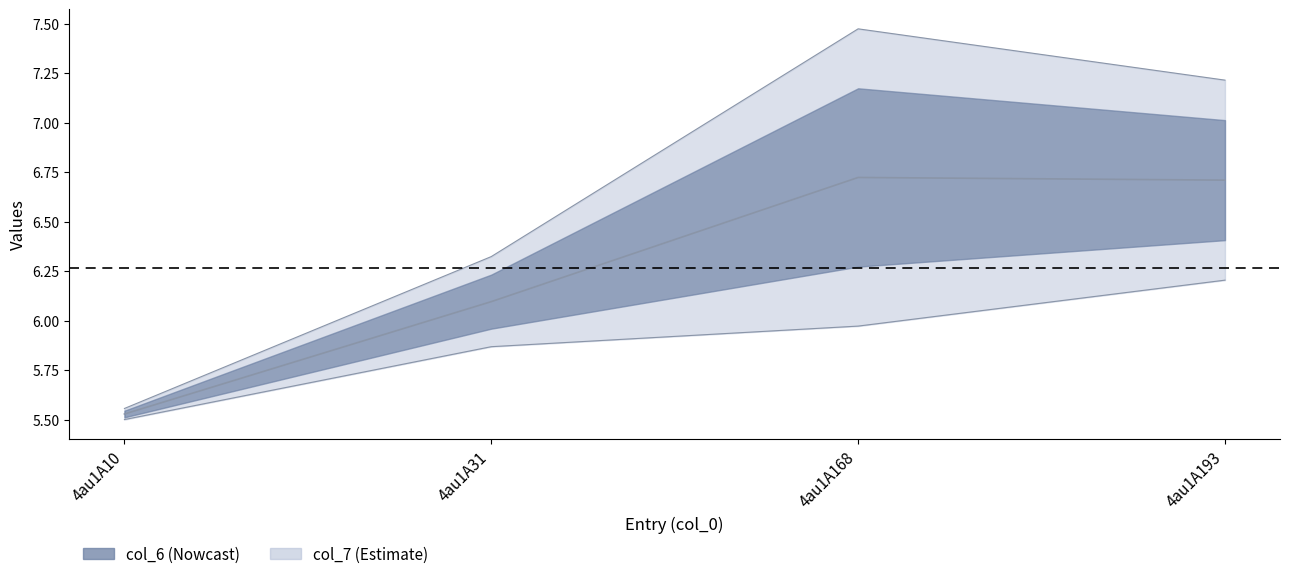

Rank the series by their maximum value, from highest to lowest.

col_7, col_6